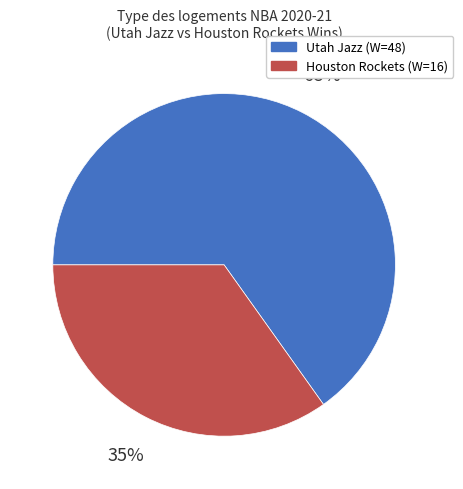

To the nearest percent, what percentage of the pie is Houston Rockets (W=16)?

35%